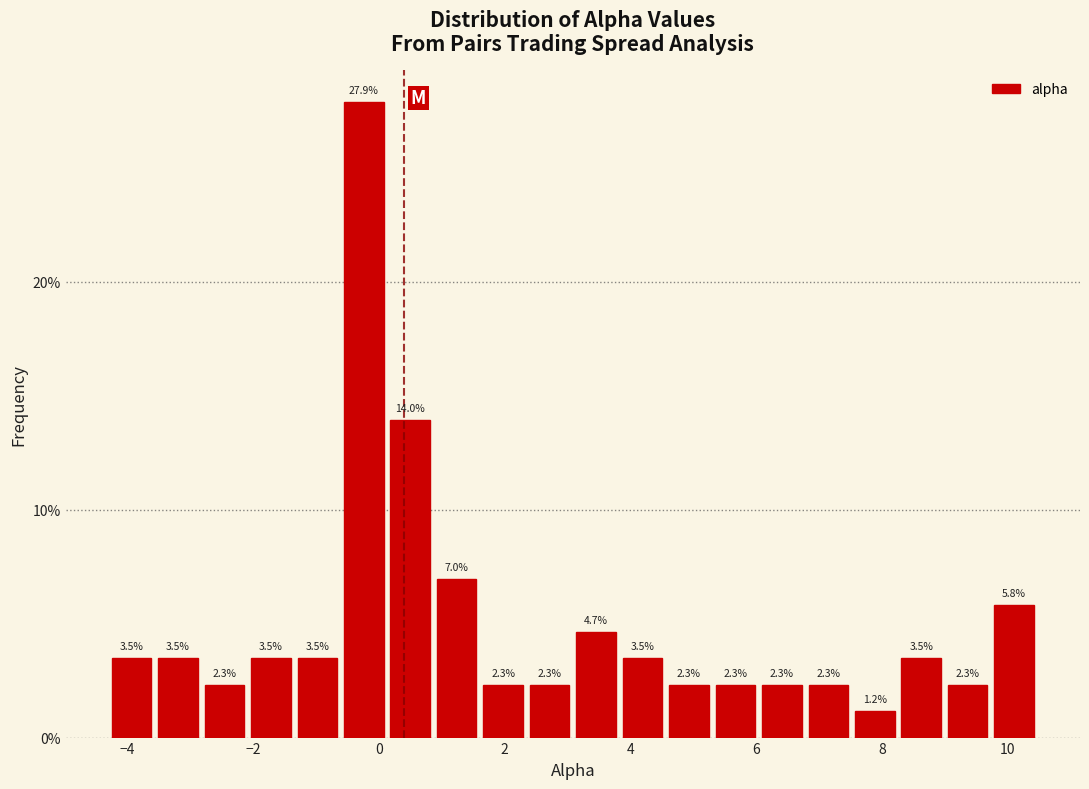

Around what value on the x-axis is the tallest bar? Give the approximate position of its centre, as read against the axis.

-0.2